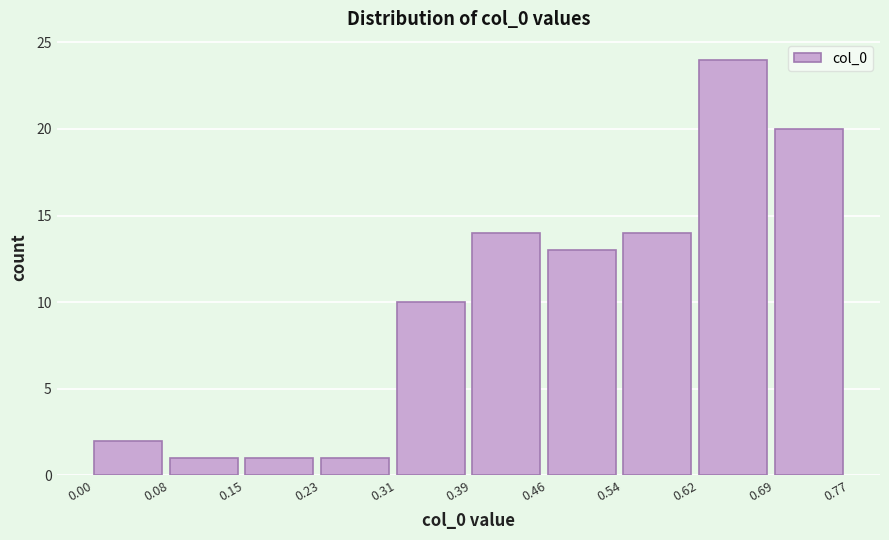

Reading left to right, transcribe this chart: for each bar, give the range it covers on the x-axis and its height. The values are not printed on the chart, so give them approximately, as read against the axis.

0.00 to 0.08: 2
0.08 to 0.15: 1
0.15 to 0.23: 1
0.23 to 0.31: 1
0.31 to 0.39: 10
0.39 to 0.46: 14
0.46 to 0.54: 13
0.54 to 0.62: 14
0.62 to 0.69: 24
0.69 to 0.77: 20